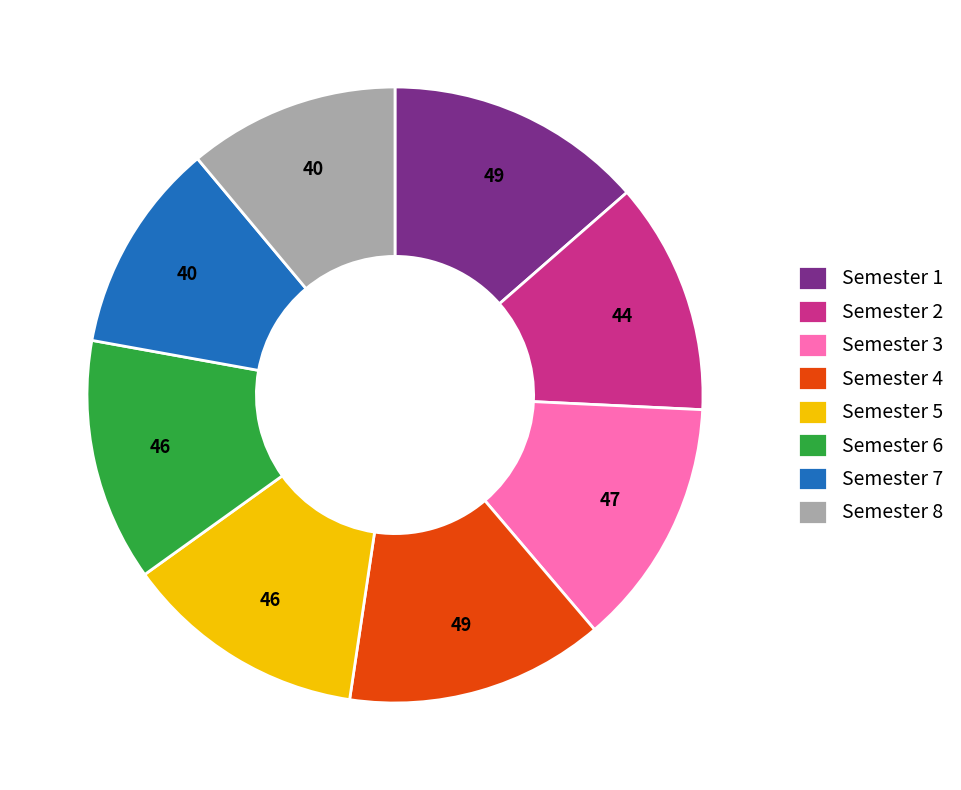

Does Semester 7 account for over 50% of the chart?

No